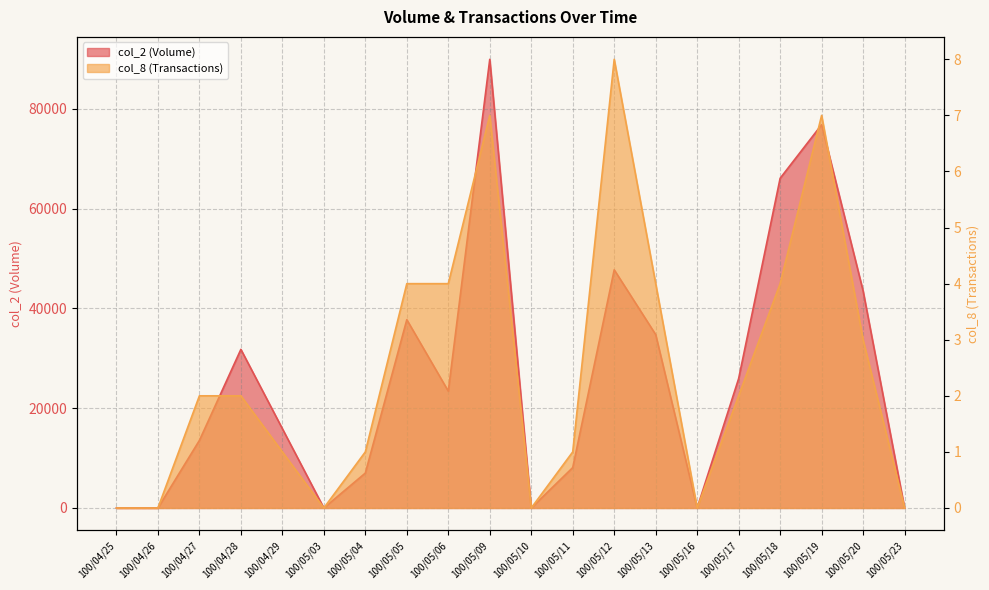

Which series changed the most between 100/04/26 and 100/05/19?

col_2 (Volume)